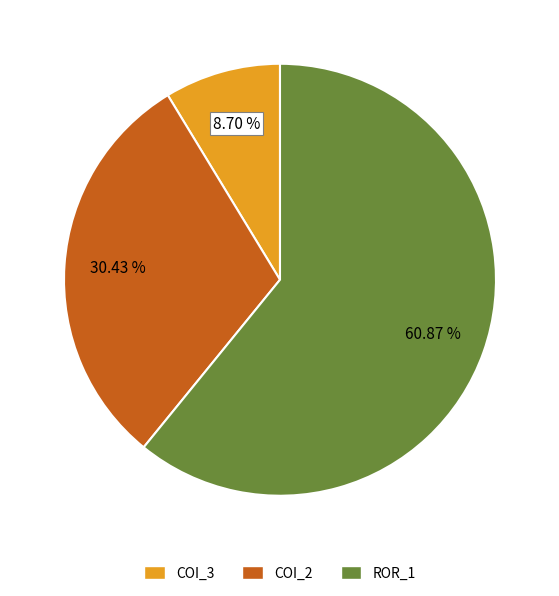

Is there any slice that represents more than half of the pie?

Yes